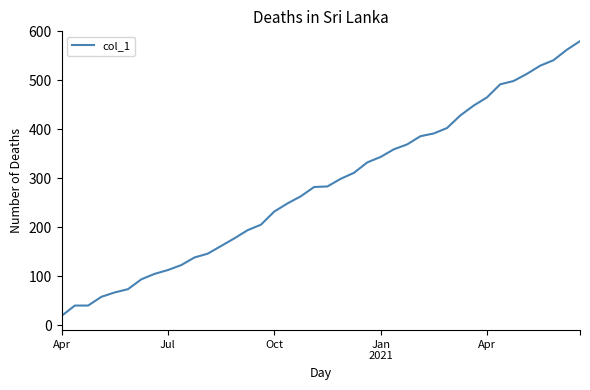

What is the difference between the maximum and minimum values?

561.0